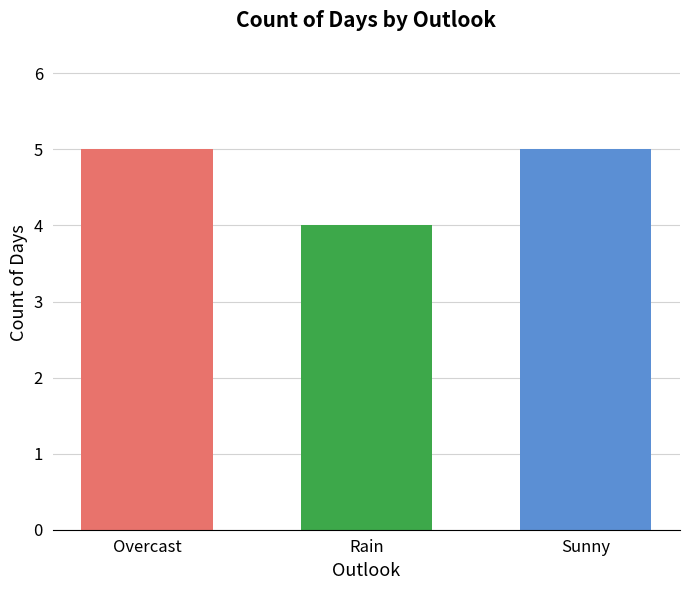

Does the chart contain any negative values?

No